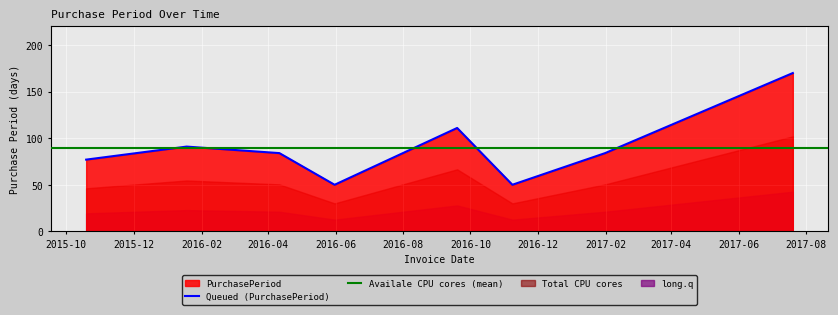

What position from the left is 2016-05-31?

4